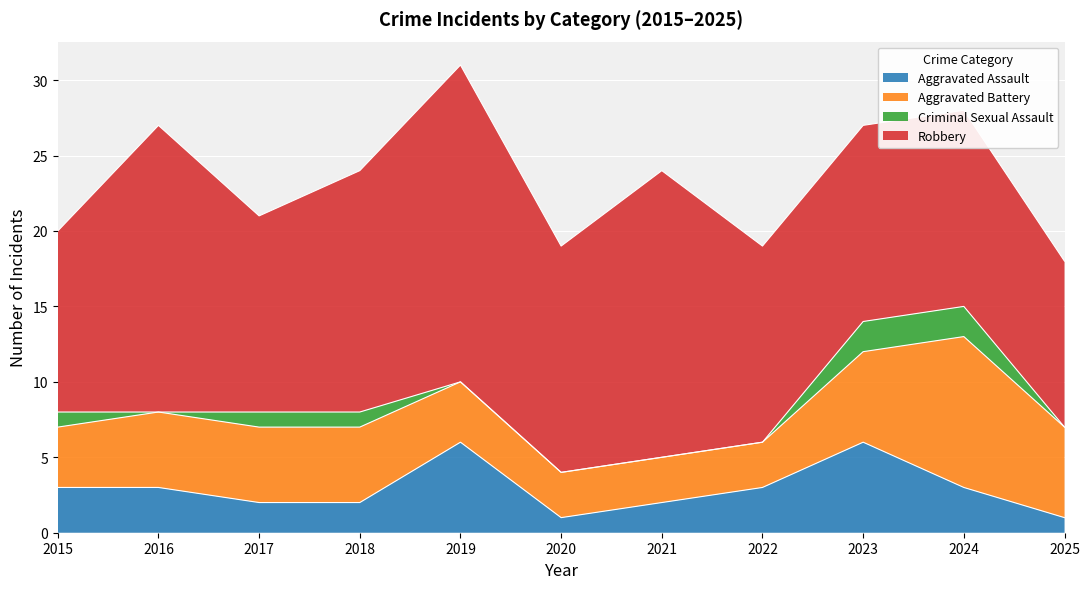

Does the chart display data point markers on the line(s)?

No